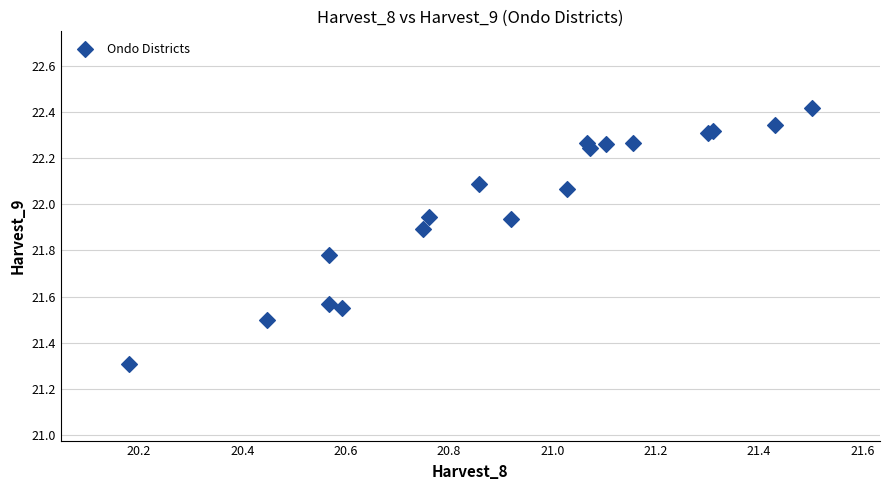

What Y value in the scatter plot is closest to 21?

21.3